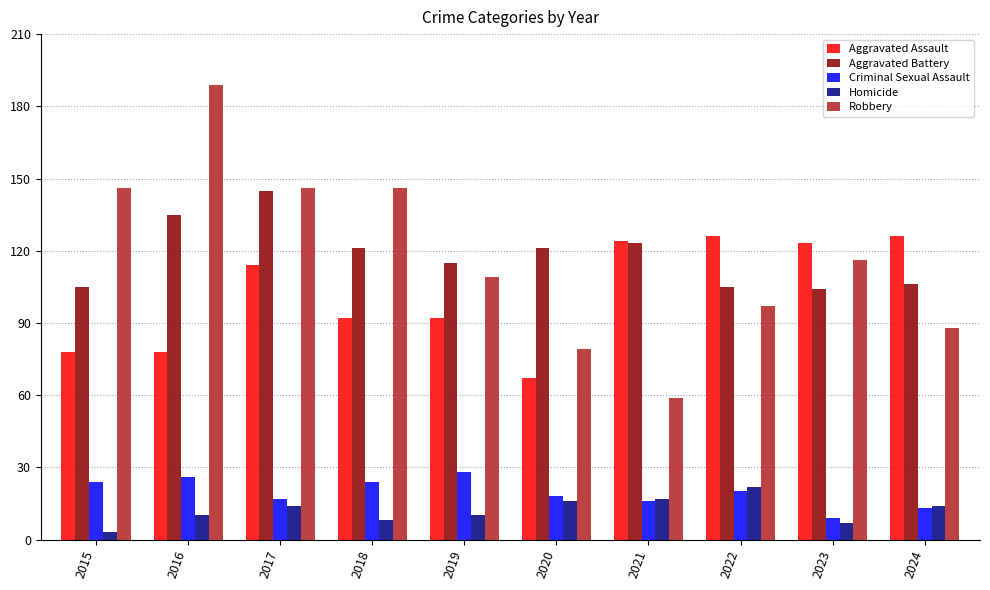

Rank the series by their maximum value, from lowest to highest.

Homicide, Criminal Sexual Assault, Aggravated Assault, Aggravated Battery, Robbery